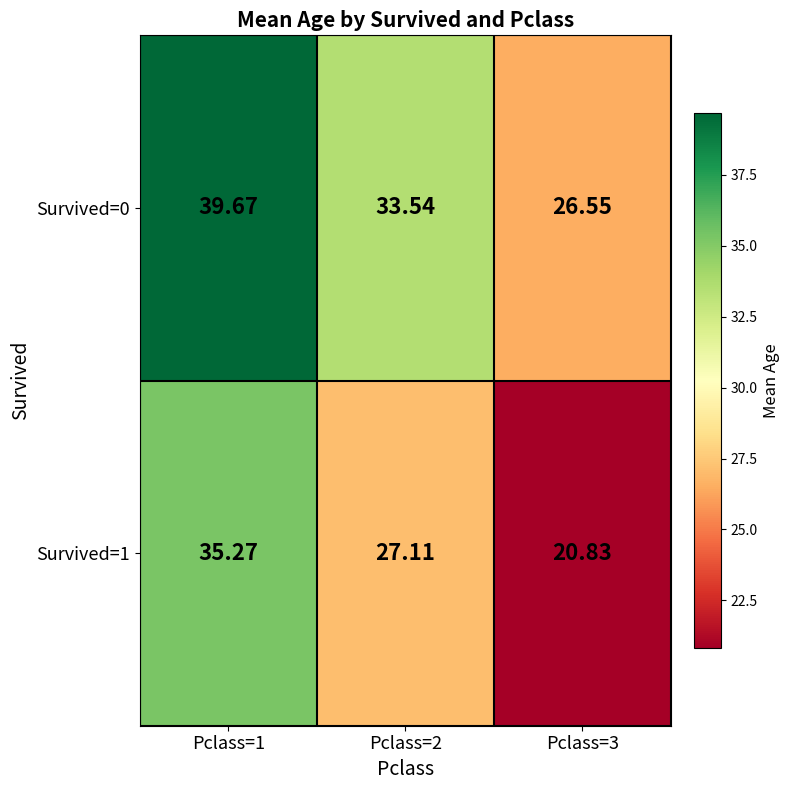

Which series changed the most between Pclass=1 and Pclass=3?

Survived=1